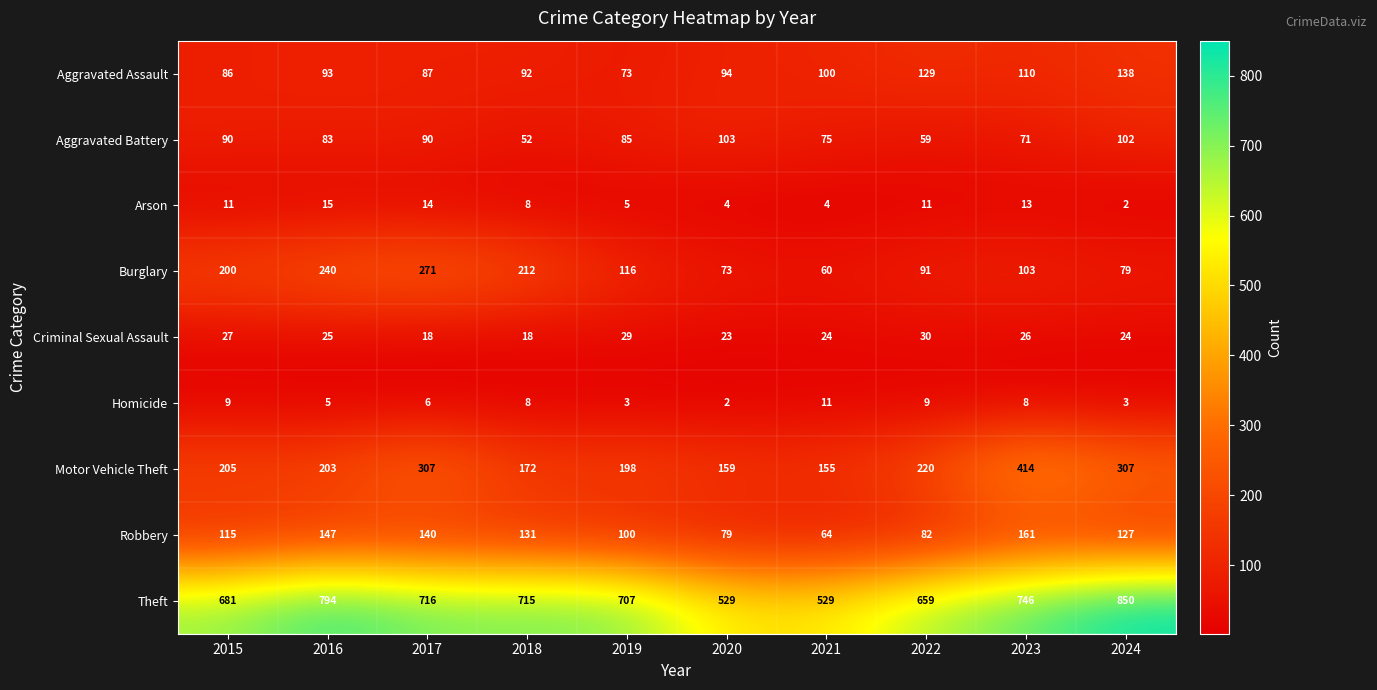

Is it true that Criminal Sexual Assault equals 23 at 2020?

True